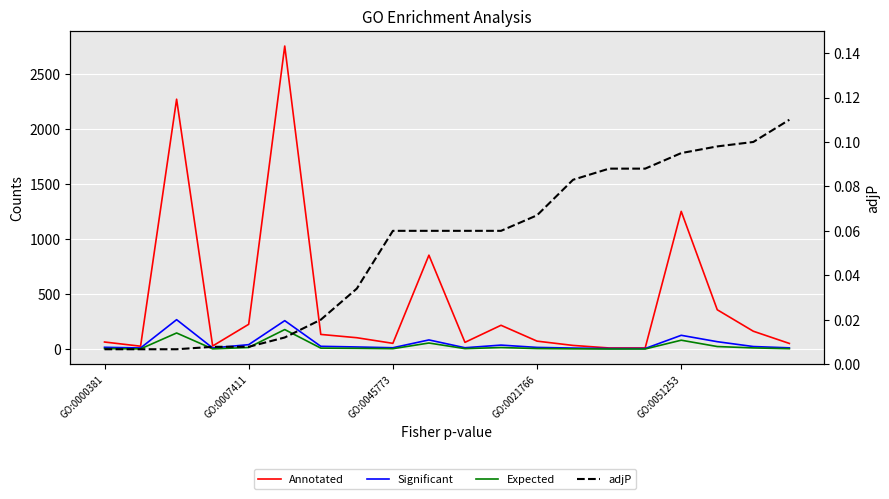

Is it true that adjP equals 0.1 at 15?

True